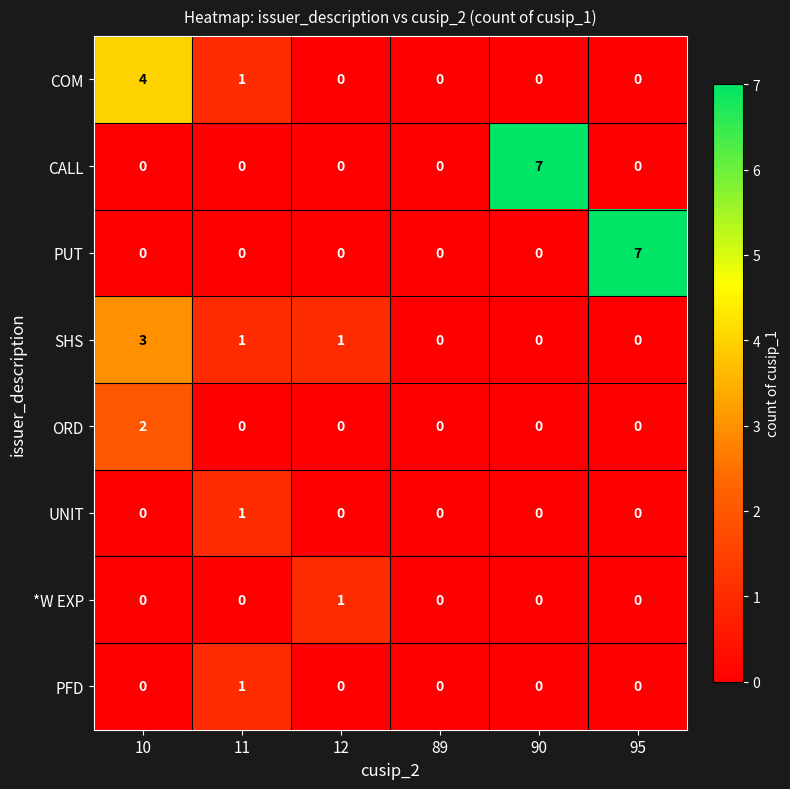

What is the total value across all series at 90?

7